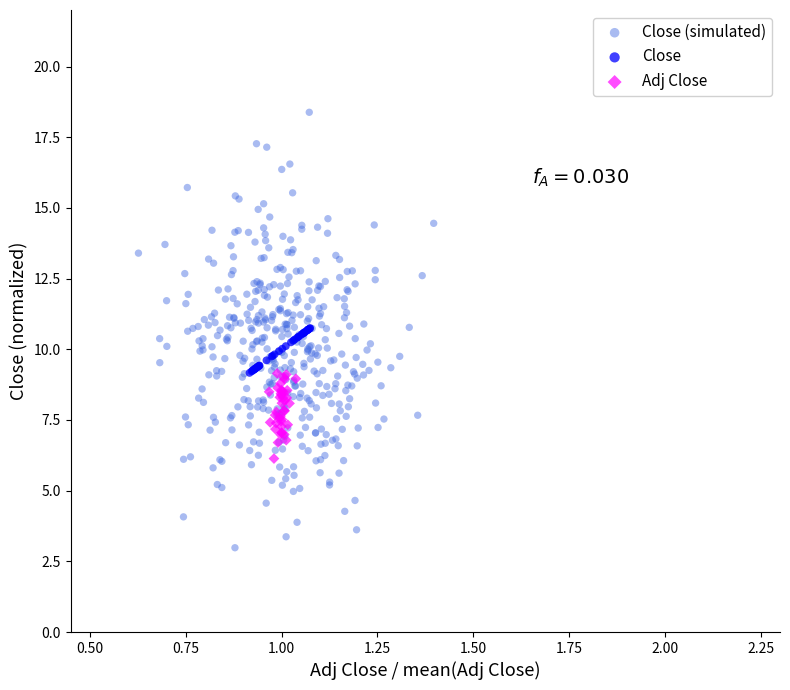

Which series reaches the maximum Y coordinate?

Close (simulated)